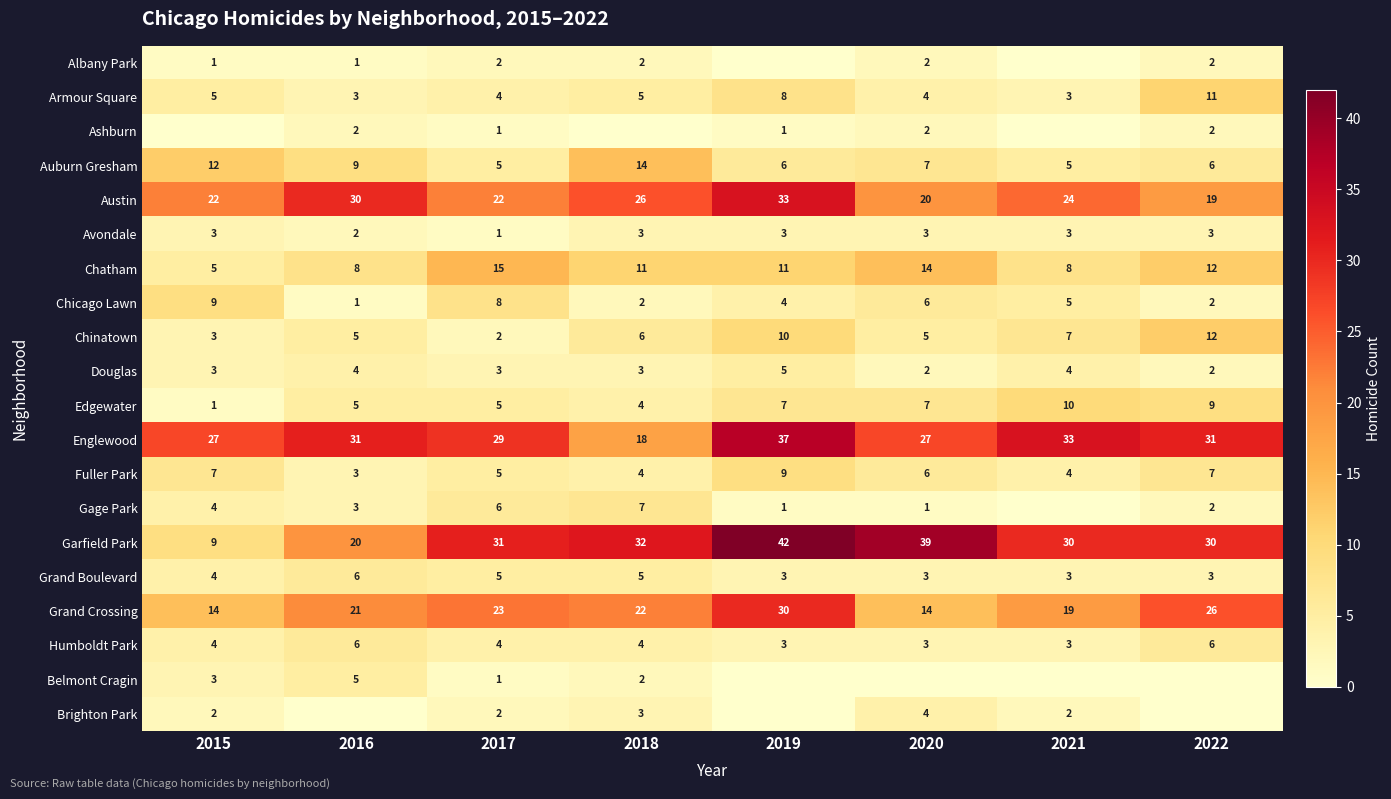

How many data points in Edgewater are less than 7?

4